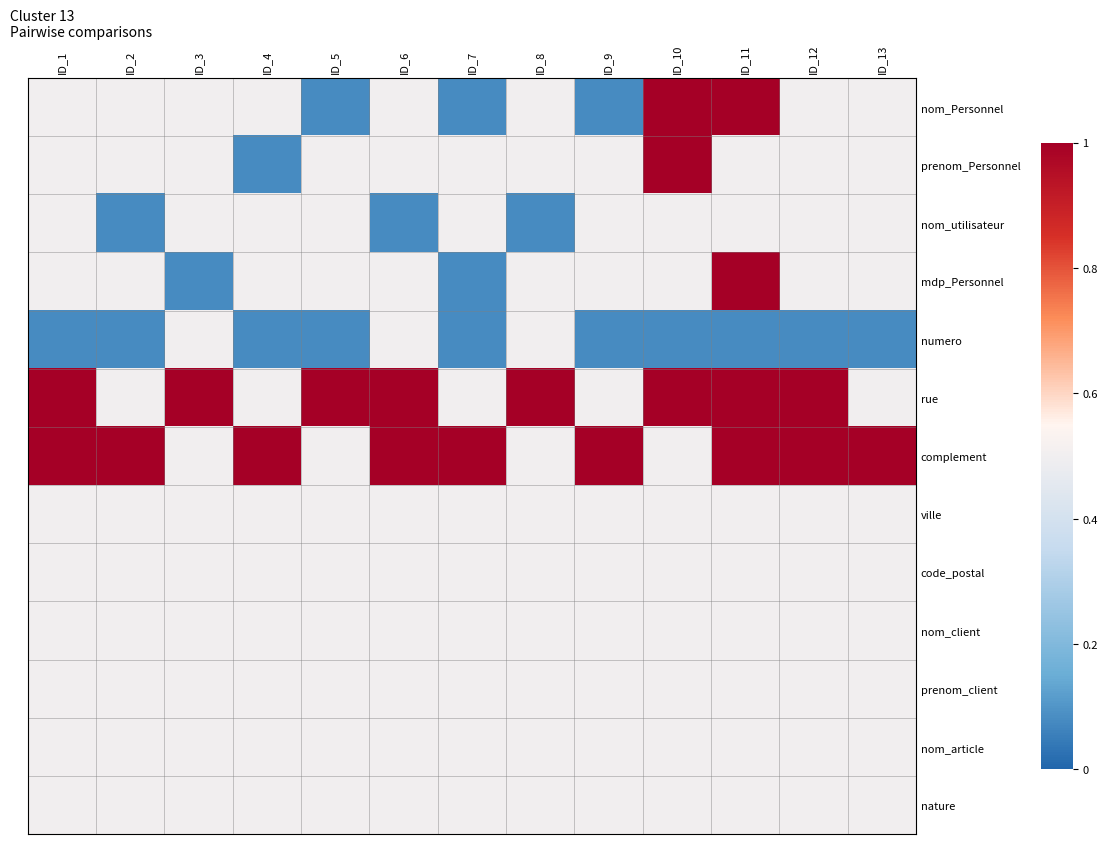

Reading left to right, extract all data points from this chart.

nom_Personnel: ID_1=0.5	ID_2=0.5	ID_3=0.5	ID_4=0.5	ID_5=0.1	ID_6=0.5	ID_7=0.1	ID_8=0.5	ID_9=0.1	ID_10=1.0	ID_11=1.0	ID_12=0.5	ID_13=0.5
prenom_Personnel: ID_1=0.5	ID_2=0.5	ID_3=0.5	ID_4=0.1	ID_5=0.5	ID_6=0.5	ID_7=0.5	ID_8=0.5	ID_9=0.5	ID_10=1.0	ID_11=0.5	ID_12=0.5	ID_13=0.5
nom_utilisateur: ID_1=0.5	ID_2=0.1	ID_3=0.5	ID_4=0.5	ID_5=0.5	ID_6=0.1	ID_7=0.5	ID_8=0.1	ID_9=0.5	ID_10=0.5	ID_11=0.5	ID_12=0.5	ID_13=0.5
mdp_Personnel: ID_1=0.5	ID_2=0.5	ID_3=0.1	ID_4=0.5	ID_5=0.5	ID_6=0.5	ID_7=0.1	ID_8=0.5	ID_9=0.5	ID_10=0.5	ID_11=1.0	ID_12=0.5	ID_13=0.5
numero: ID_1=0.1	ID_2=0.1	ID_3=0.5	ID_4=0.1	ID_5=0.1	ID_6=0.5	ID_7=0.1	ID_8=0.5	ID_9=0.1	ID_10=0.1	ID_11=0.1	ID_12=0.1	ID_13=0.1
rue: ID_1=1.0	ID_2=0.5	ID_3=1.0	ID_4=0.5	ID_5=1.0	ID_6=1.0	ID_7=0.5	ID_8=1.0	ID_9=0.5	ID_10=1.0	ID_11=1.0	ID_12=1.0	ID_13=0.5
complement: ID_1=1.0	ID_2=1.0	ID_3=0.5	ID_4=1.0	ID_5=0.5	ID_6=1.0	ID_7=1.0	ID_8=0.5	ID_9=1.0	ID_10=0.5	ID_11=1.0	ID_12=1.0	ID_13=1.0
ville: ID_1=0.5	ID_2=0.5	ID_3=0.5	ID_4=0.5	ID_5=0.5	ID_6=0.5	ID_7=0.5	ID_8=0.5	ID_9=0.5	ID_10=0.5	ID_11=0.5	ID_12=0.5	ID_13=0.5
code_postal: ID_1=0.5	ID_2=0.5	ID_3=0.5	ID_4=0.5	ID_5=0.5	ID_6=0.5	ID_7=0.5	ID_8=0.5	ID_9=0.5	ID_10=0.5	ID_11=0.5	ID_12=0.5	ID_13=0.5
nom_client: ID_1=0.5	ID_2=0.5	ID_3=0.5	ID_4=0.5	ID_5=0.5	ID_6=0.5	ID_7=0.5	ID_8=0.5	ID_9=0.5	ID_10=0.5	ID_11=0.5	ID_12=0.5	ID_13=0.5
prenom_client: ID_1=0.5	ID_2=0.5	ID_3=0.5	ID_4=0.5	ID_5=0.5	ID_6=0.5	ID_7=0.5	ID_8=0.5	ID_9=0.5	ID_10=0.5	ID_11=0.5	ID_12=0.5	ID_13=0.5
nom_article: ID_1=0.5	ID_2=0.5	ID_3=0.5	ID_4=0.5	ID_5=0.5	ID_6=0.5	ID_7=0.5	ID_8=0.5	ID_9=0.5	ID_10=0.5	ID_11=0.5	ID_12=0.5	ID_13=0.5
nature: ID_1=0.5	ID_2=0.5	ID_3=0.5	ID_4=0.5	ID_5=0.5	ID_6=0.5	ID_7=0.5	ID_8=0.5	ID_9=0.5	ID_10=0.5	ID_11=0.5	ID_12=0.5	ID_13=0.5